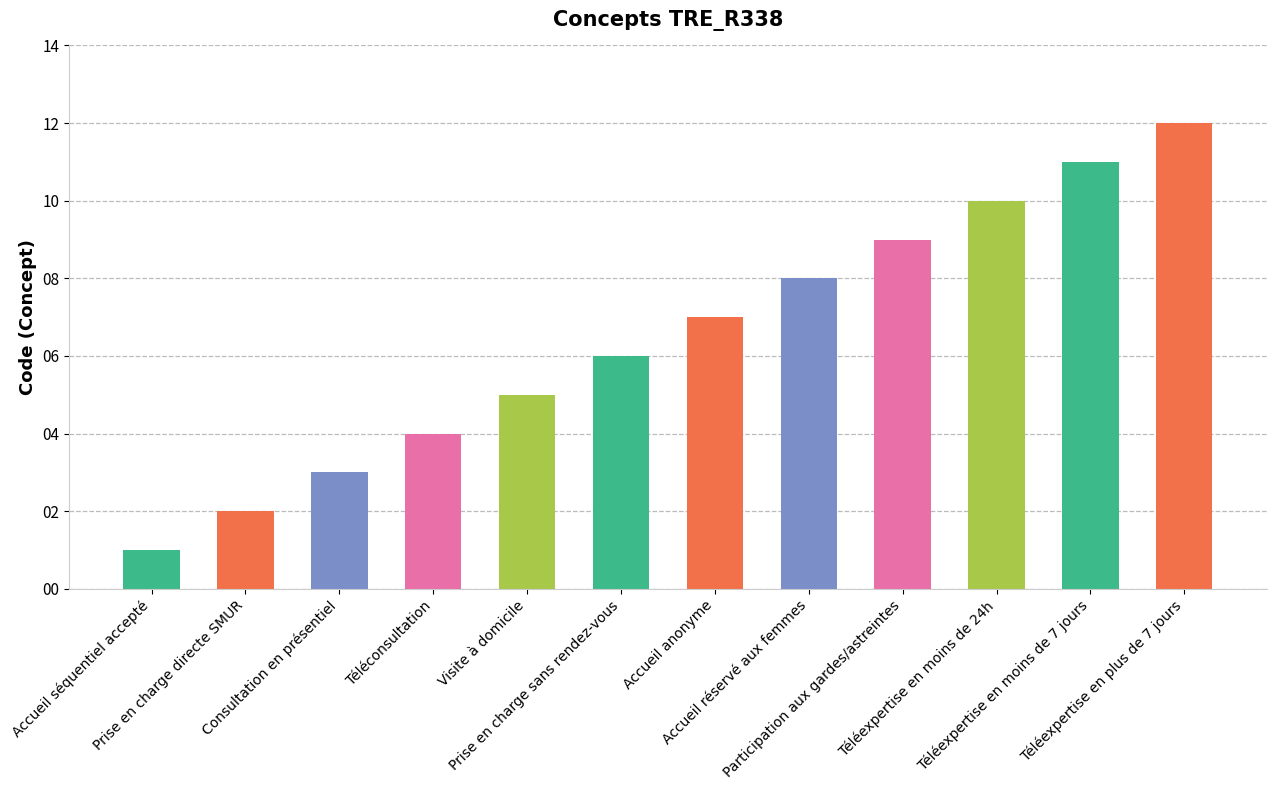

The chart shows a value of 1 at Accueil séquentiel accepté. True or false?

True